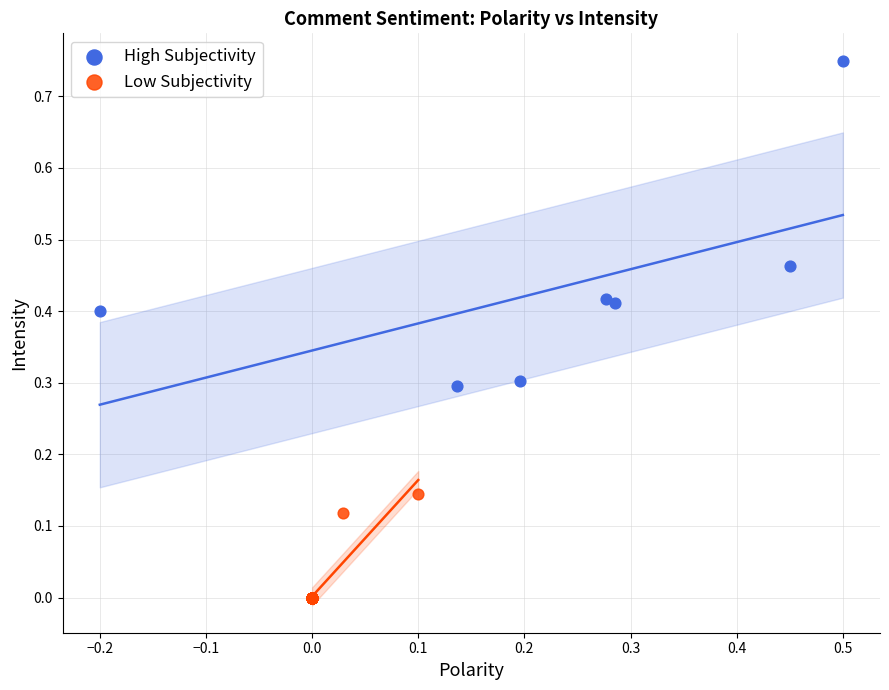

Which series has the largest Y range (max minus min)?

High Subjectivity